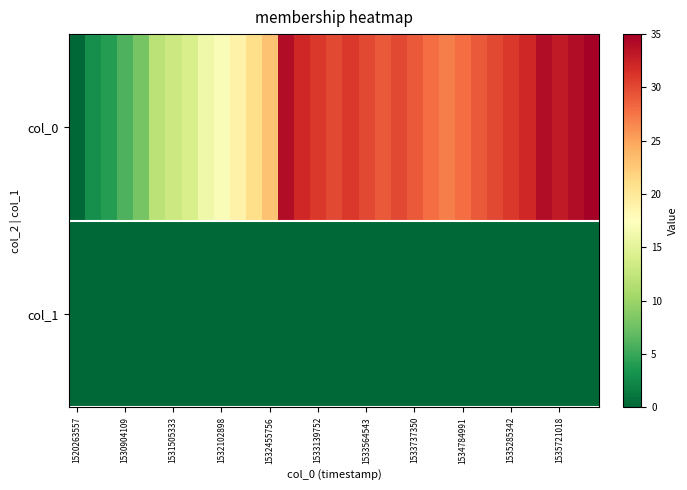

Which series has the largest total across all categories?

col_0